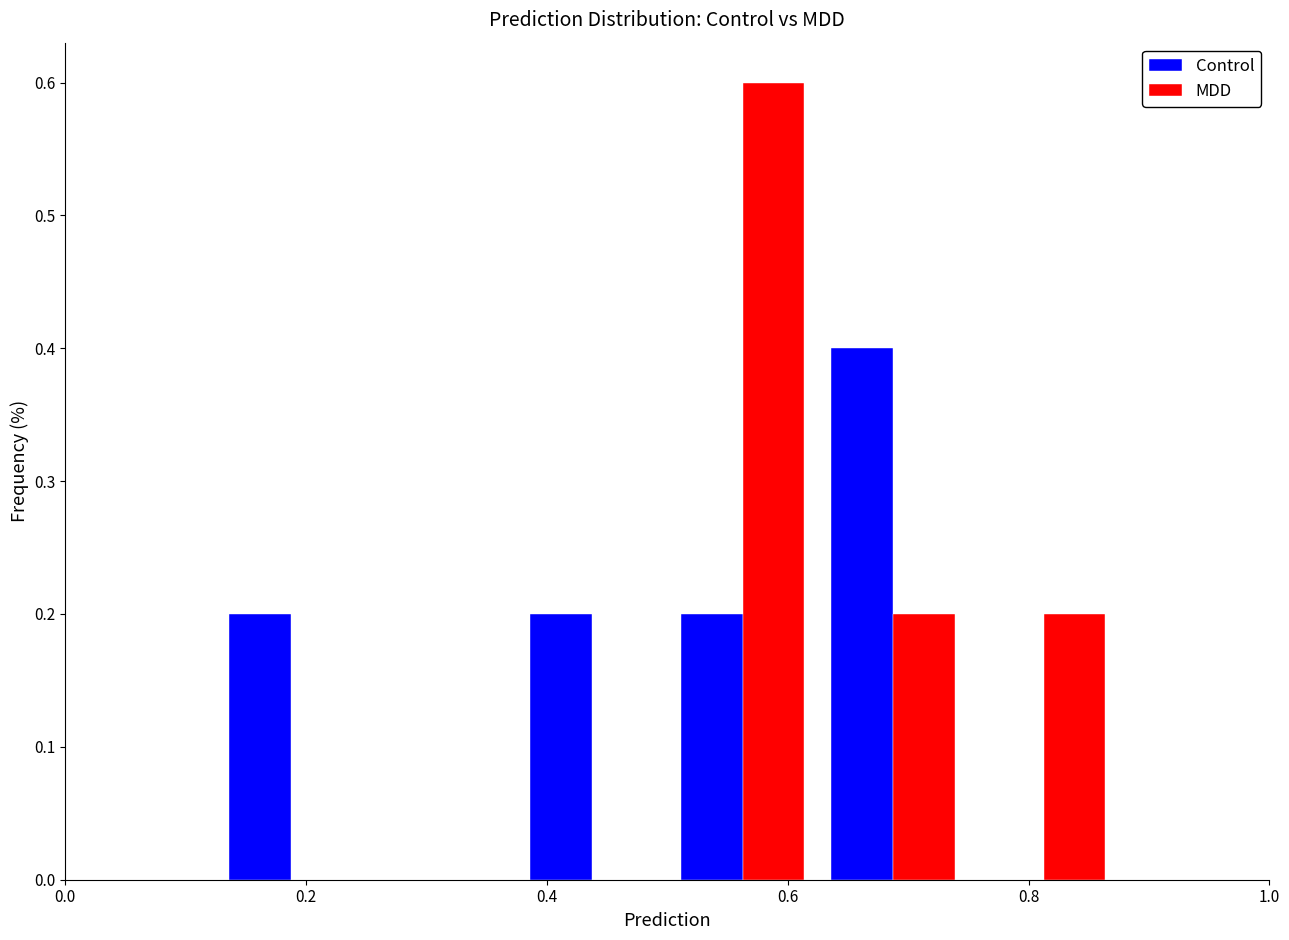

Reading left to right, transcribe this chart: for each range on the x-axis, give the height of each series' bar. Neither the bar edges nor the heights are printed on the chart, so give them approximately, as read against the axes.

0.000 to 0.125: Control=0	MDD=0
0.125 to 0.250: Control=0.2	MDD=0
0.250 to 0.375: Control=0	MDD=0
0.375 to 0.500: Control=0.2	MDD=0
0.500 to 0.625: Control=0.2	MDD=0.6
0.625 to 0.750: Control=0.4	MDD=0.2
0.750 to 0.875: Control=0	MDD=0.2
0.875 to 1.000: Control=0	MDD=0